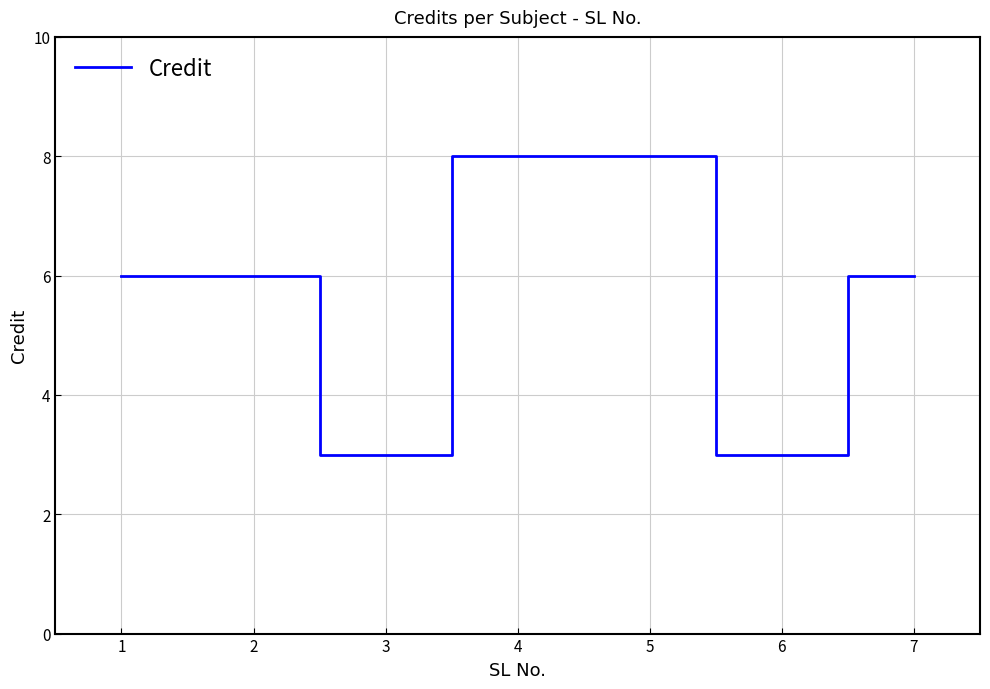

What value does the data have at 1?

6